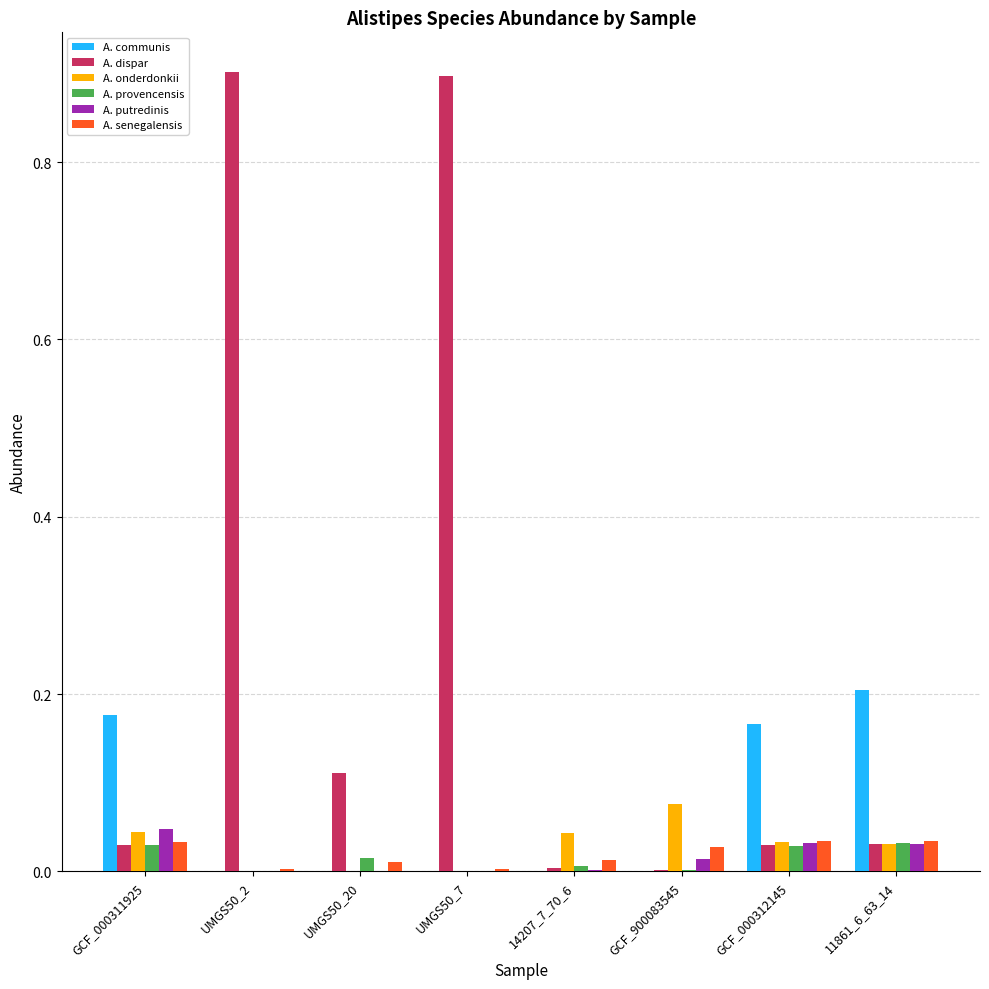

Does the chart contain stacked bars?

No